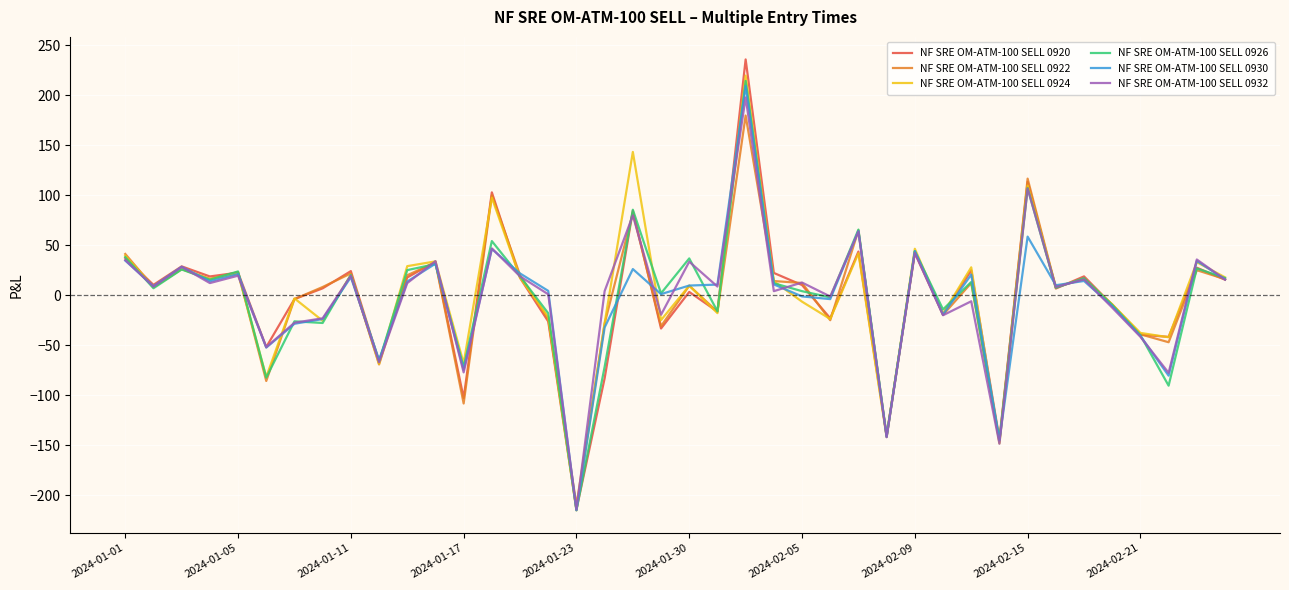

Which series has the largest range (max minus min)?

NF SRE OM-ATM-100 SELL 0920